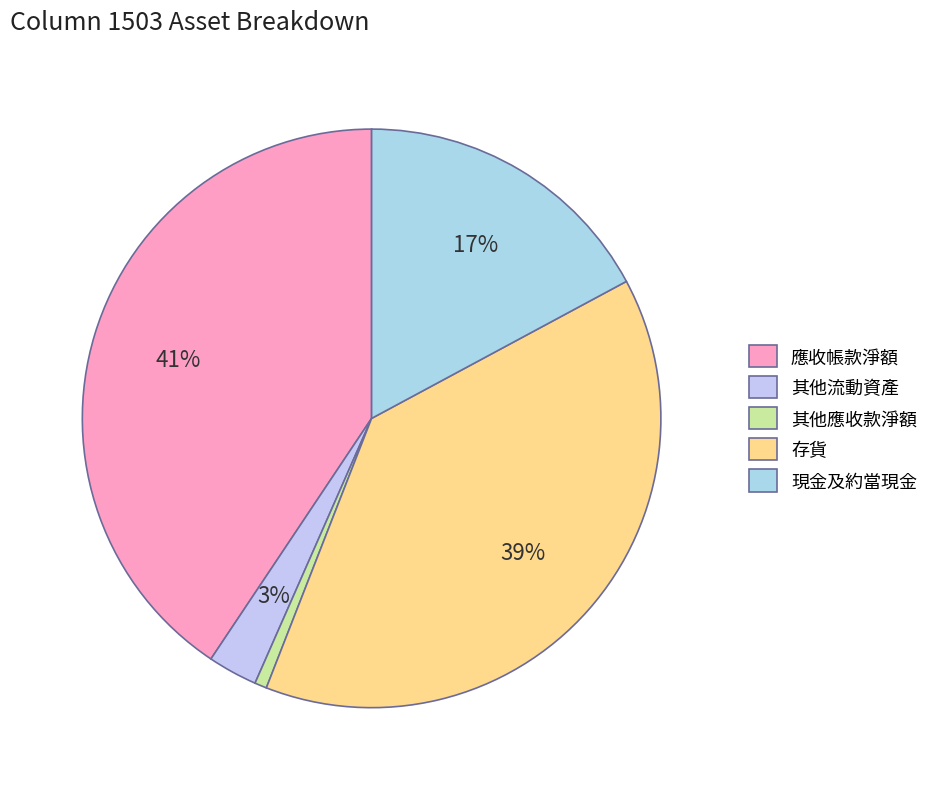

What is the largest slice in the pie chart?

應收帳款淨額